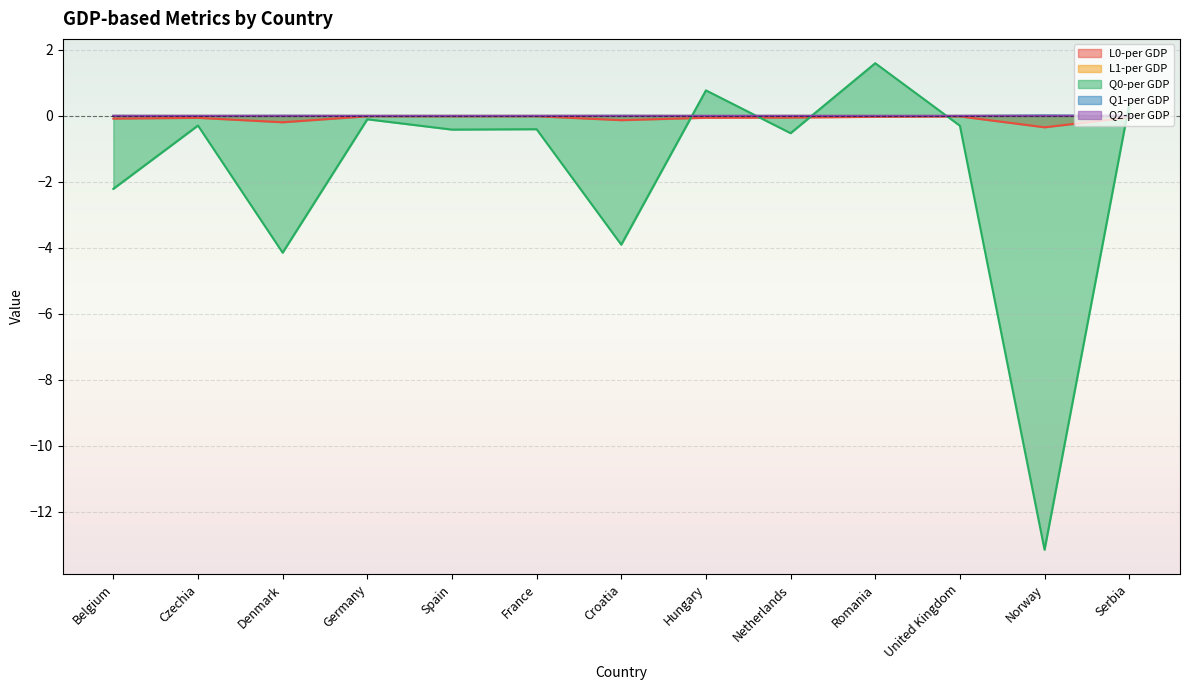

Is it true that Q1-per GDP equals 0.0 at Netherlands?

False